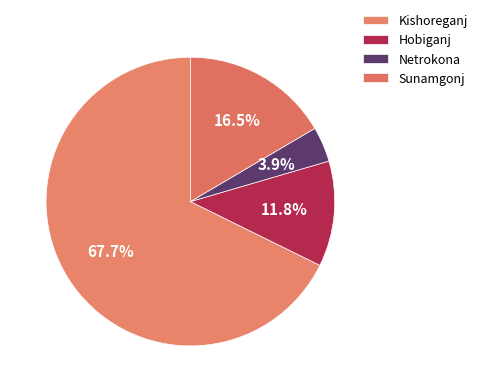

Does Kishoreganj represent more than half of the total?

Yes